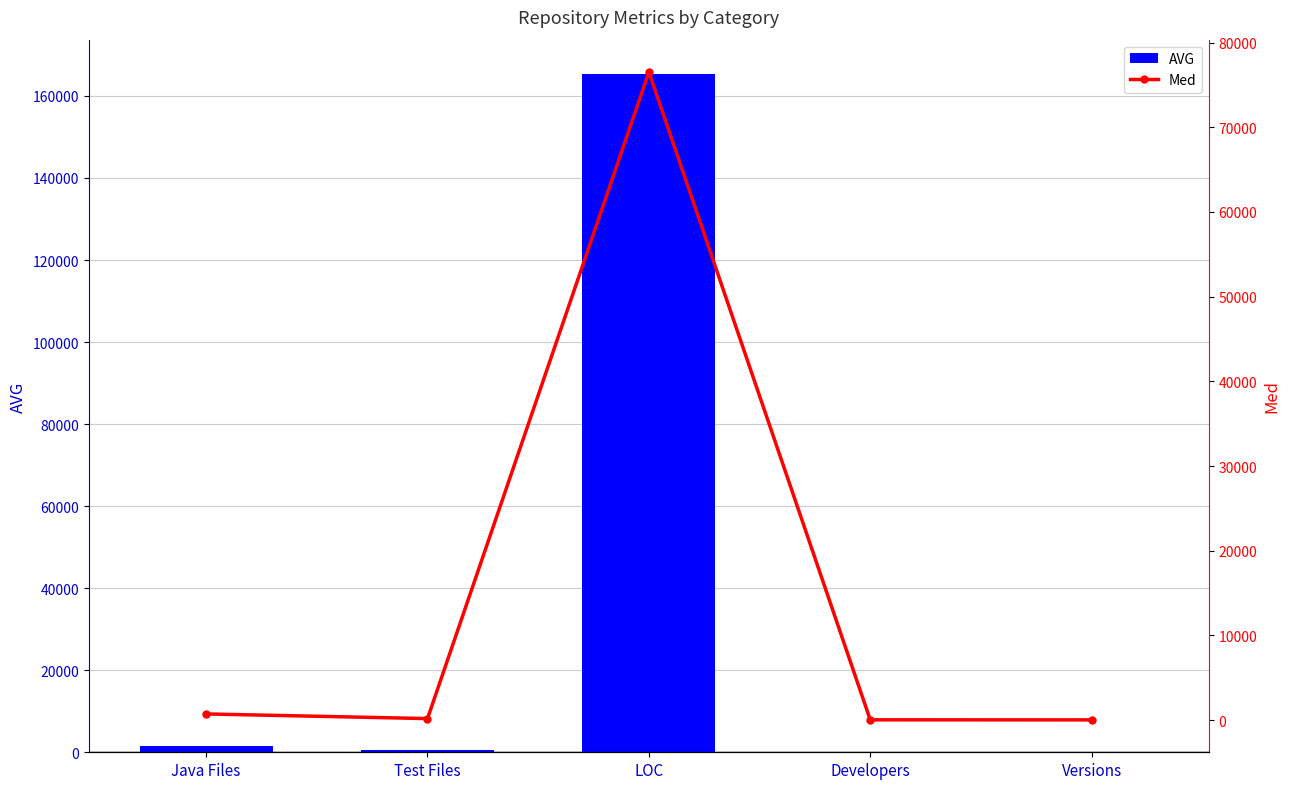

Where does the Med series first go above 189?

Java Files